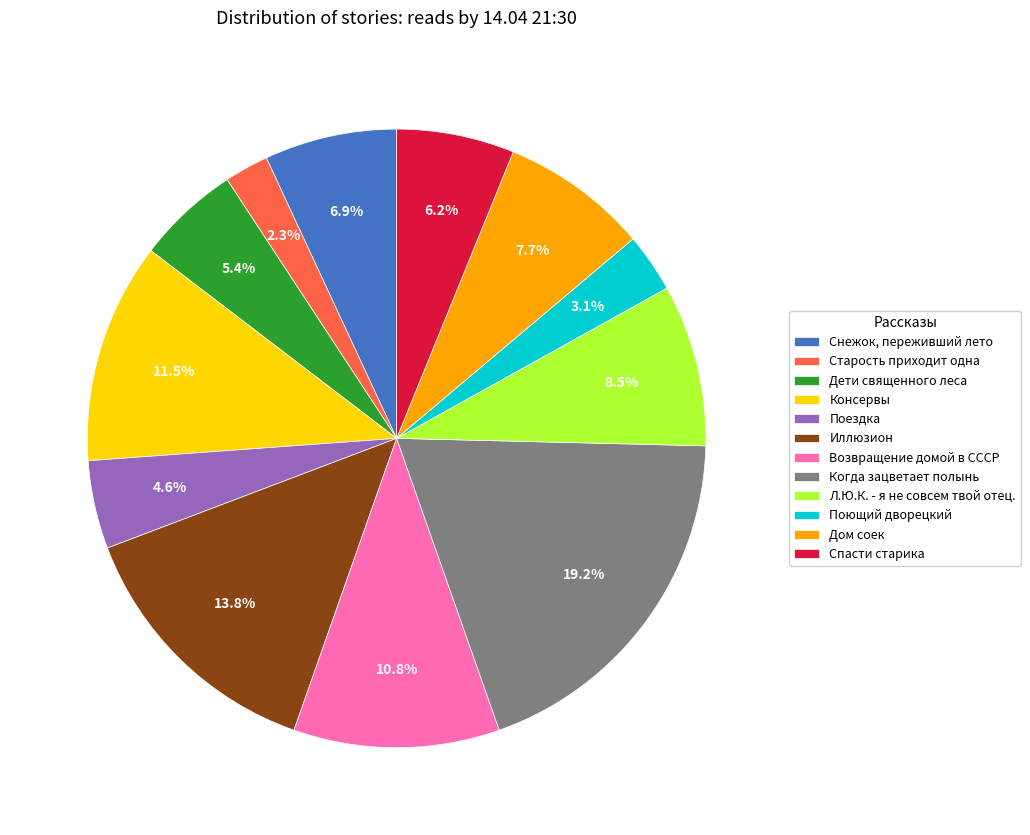

True or false: Старость приходит одна accounts for 2% of the total.

True